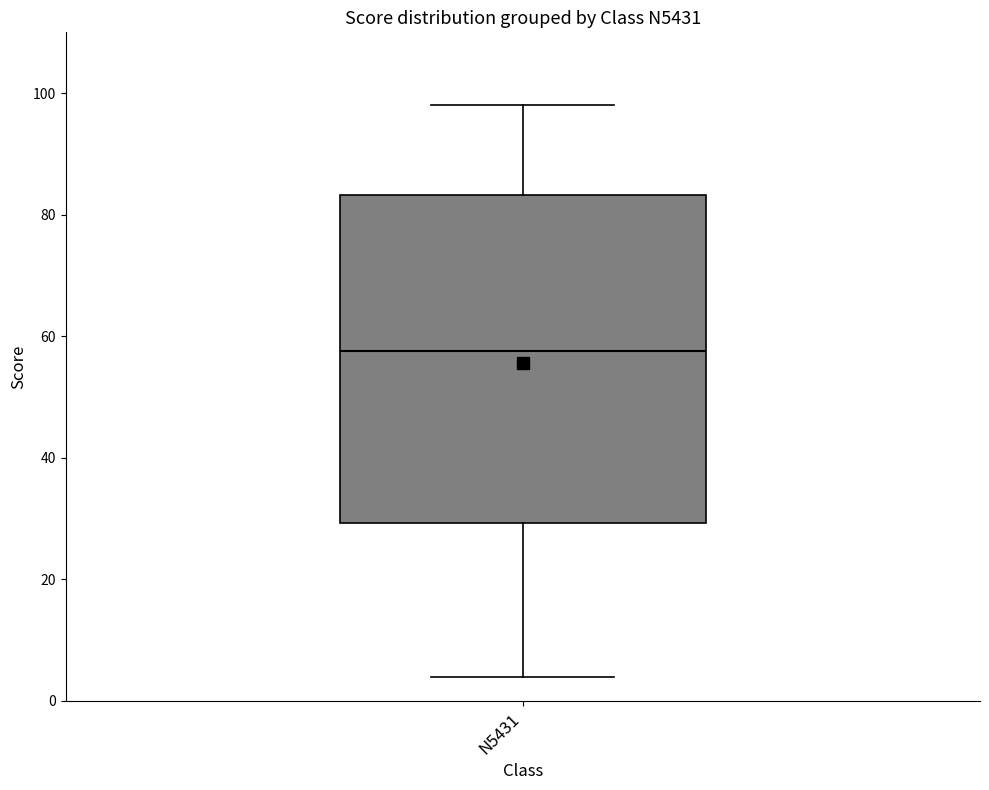

Where is the upper edge of the box for N5431 on the y-axis? The values are not printed on the chart, so give them approximately, as read against the axis.

84